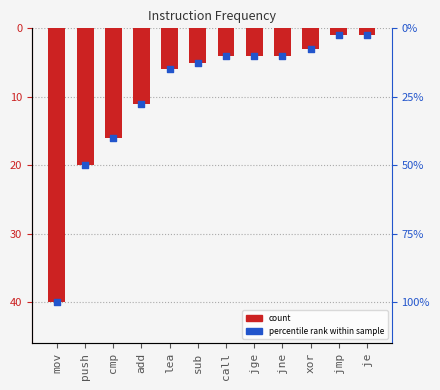

Which series has the largest total across all categories?

count